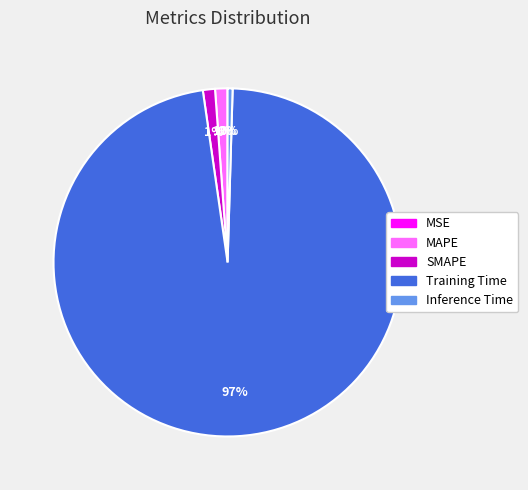

Combined, do MAPE and SMAPE account for over 50%?

No